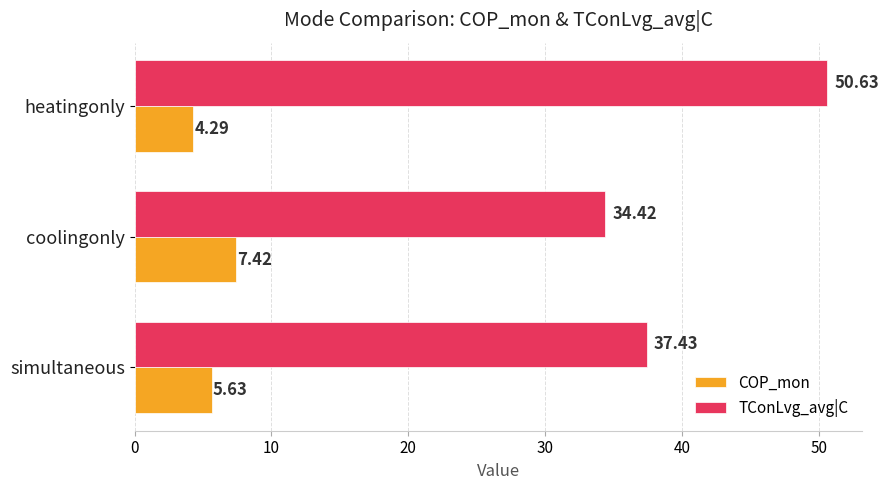

What is the average value of the TConLvg_avg|C series?

40.8